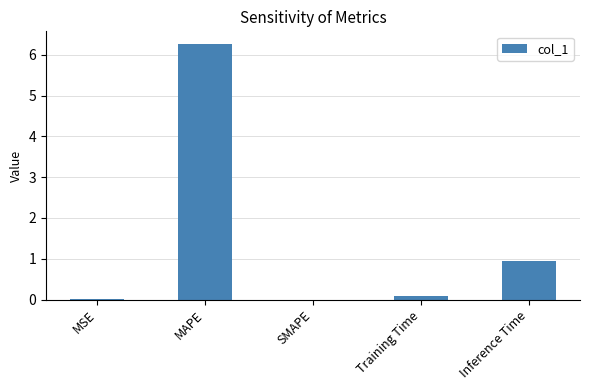

How many distinct data groups are displayed?

1